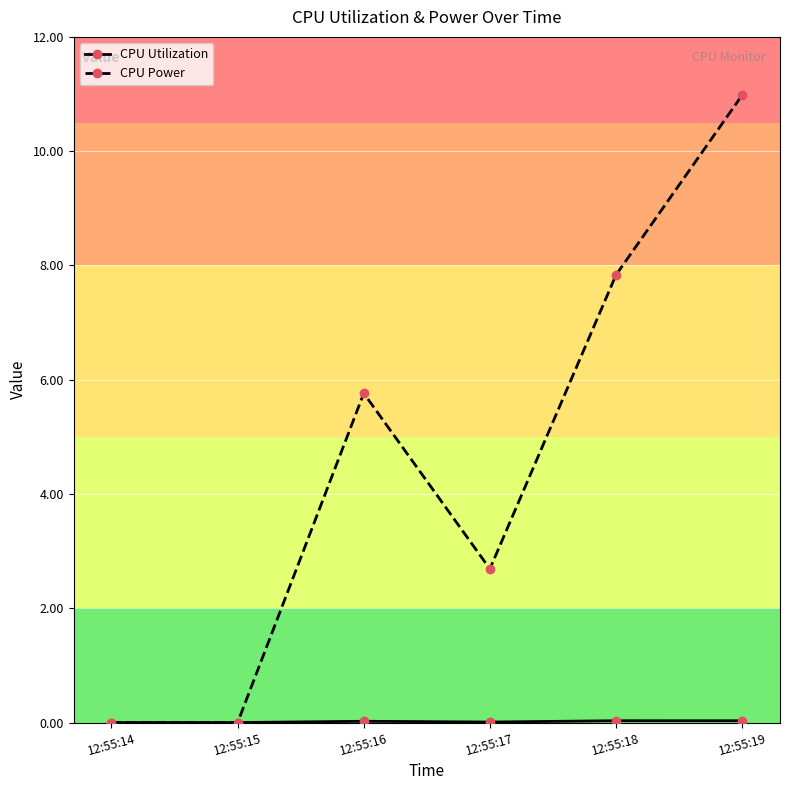

Between 12:55:17 and 12:55:18, which series saw the biggest shift?

CPU Power